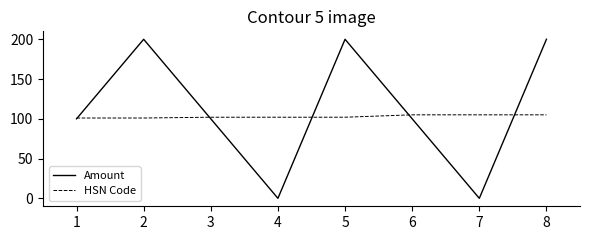

Which series changed the most between 1 and 8?

Amount